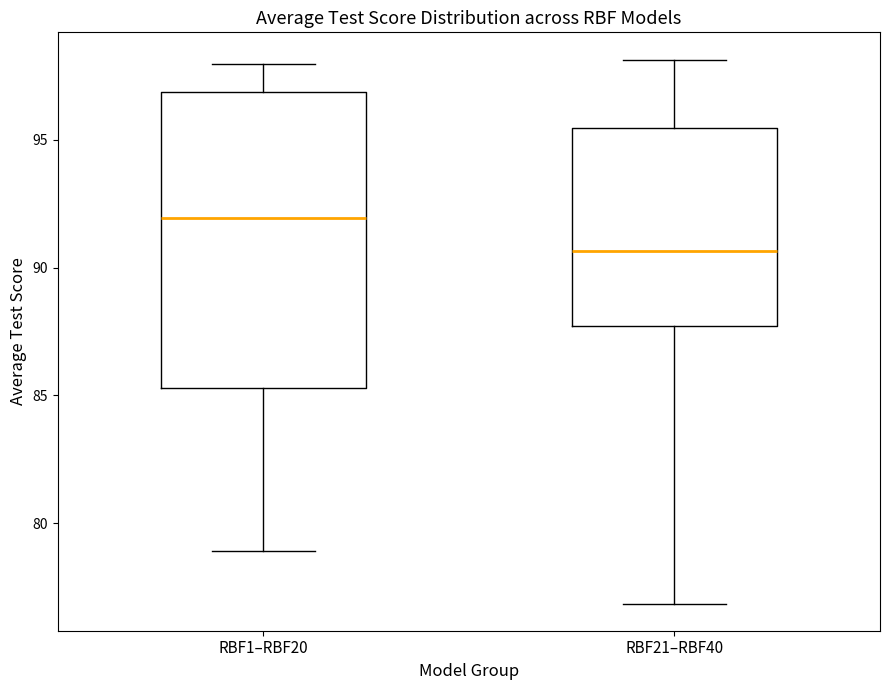

Where is the upper edge of the box for RBF21–RBF40 on the y-axis? The values are not printed on the chart, so give them approximately, as read against the axis.

95.5